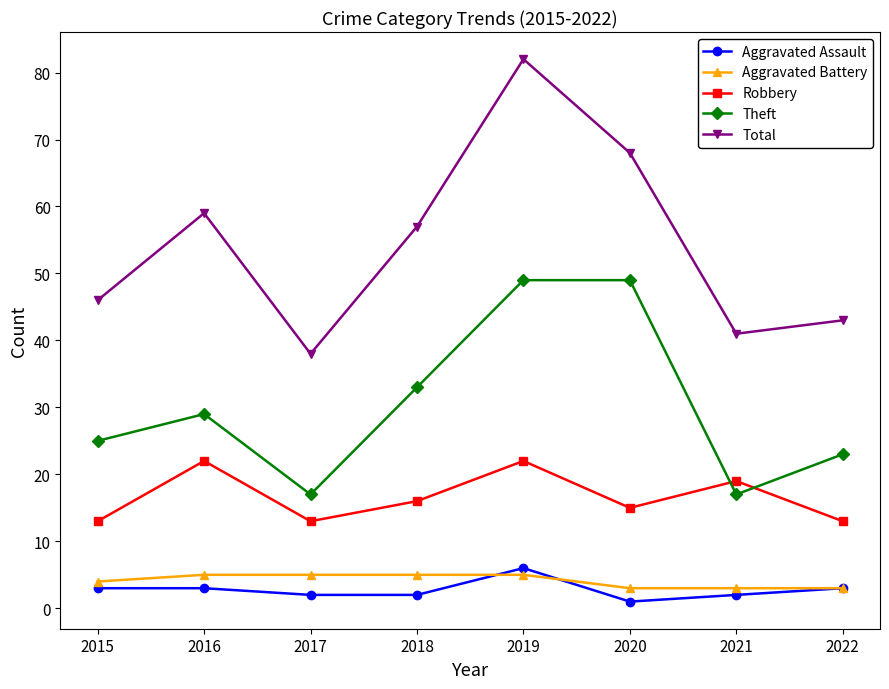

What is the spread (max minus min) of values at 2015?

43